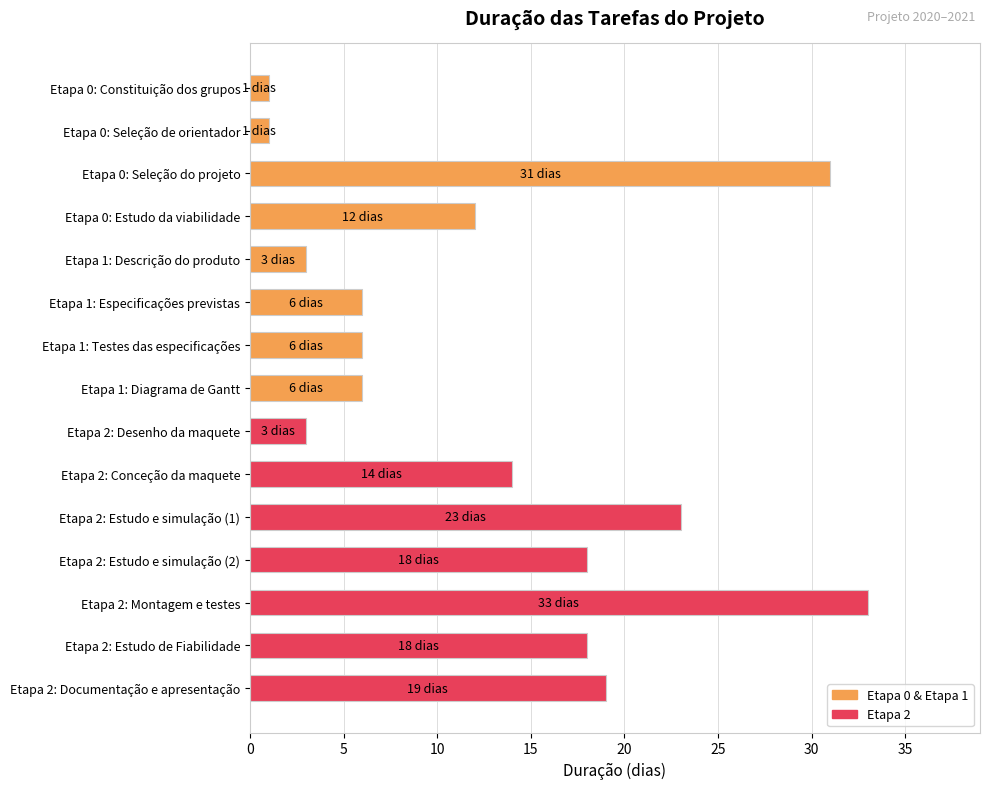

What is the label of the 2nd bar from the top?

Etapa 0: Seleção de orientador